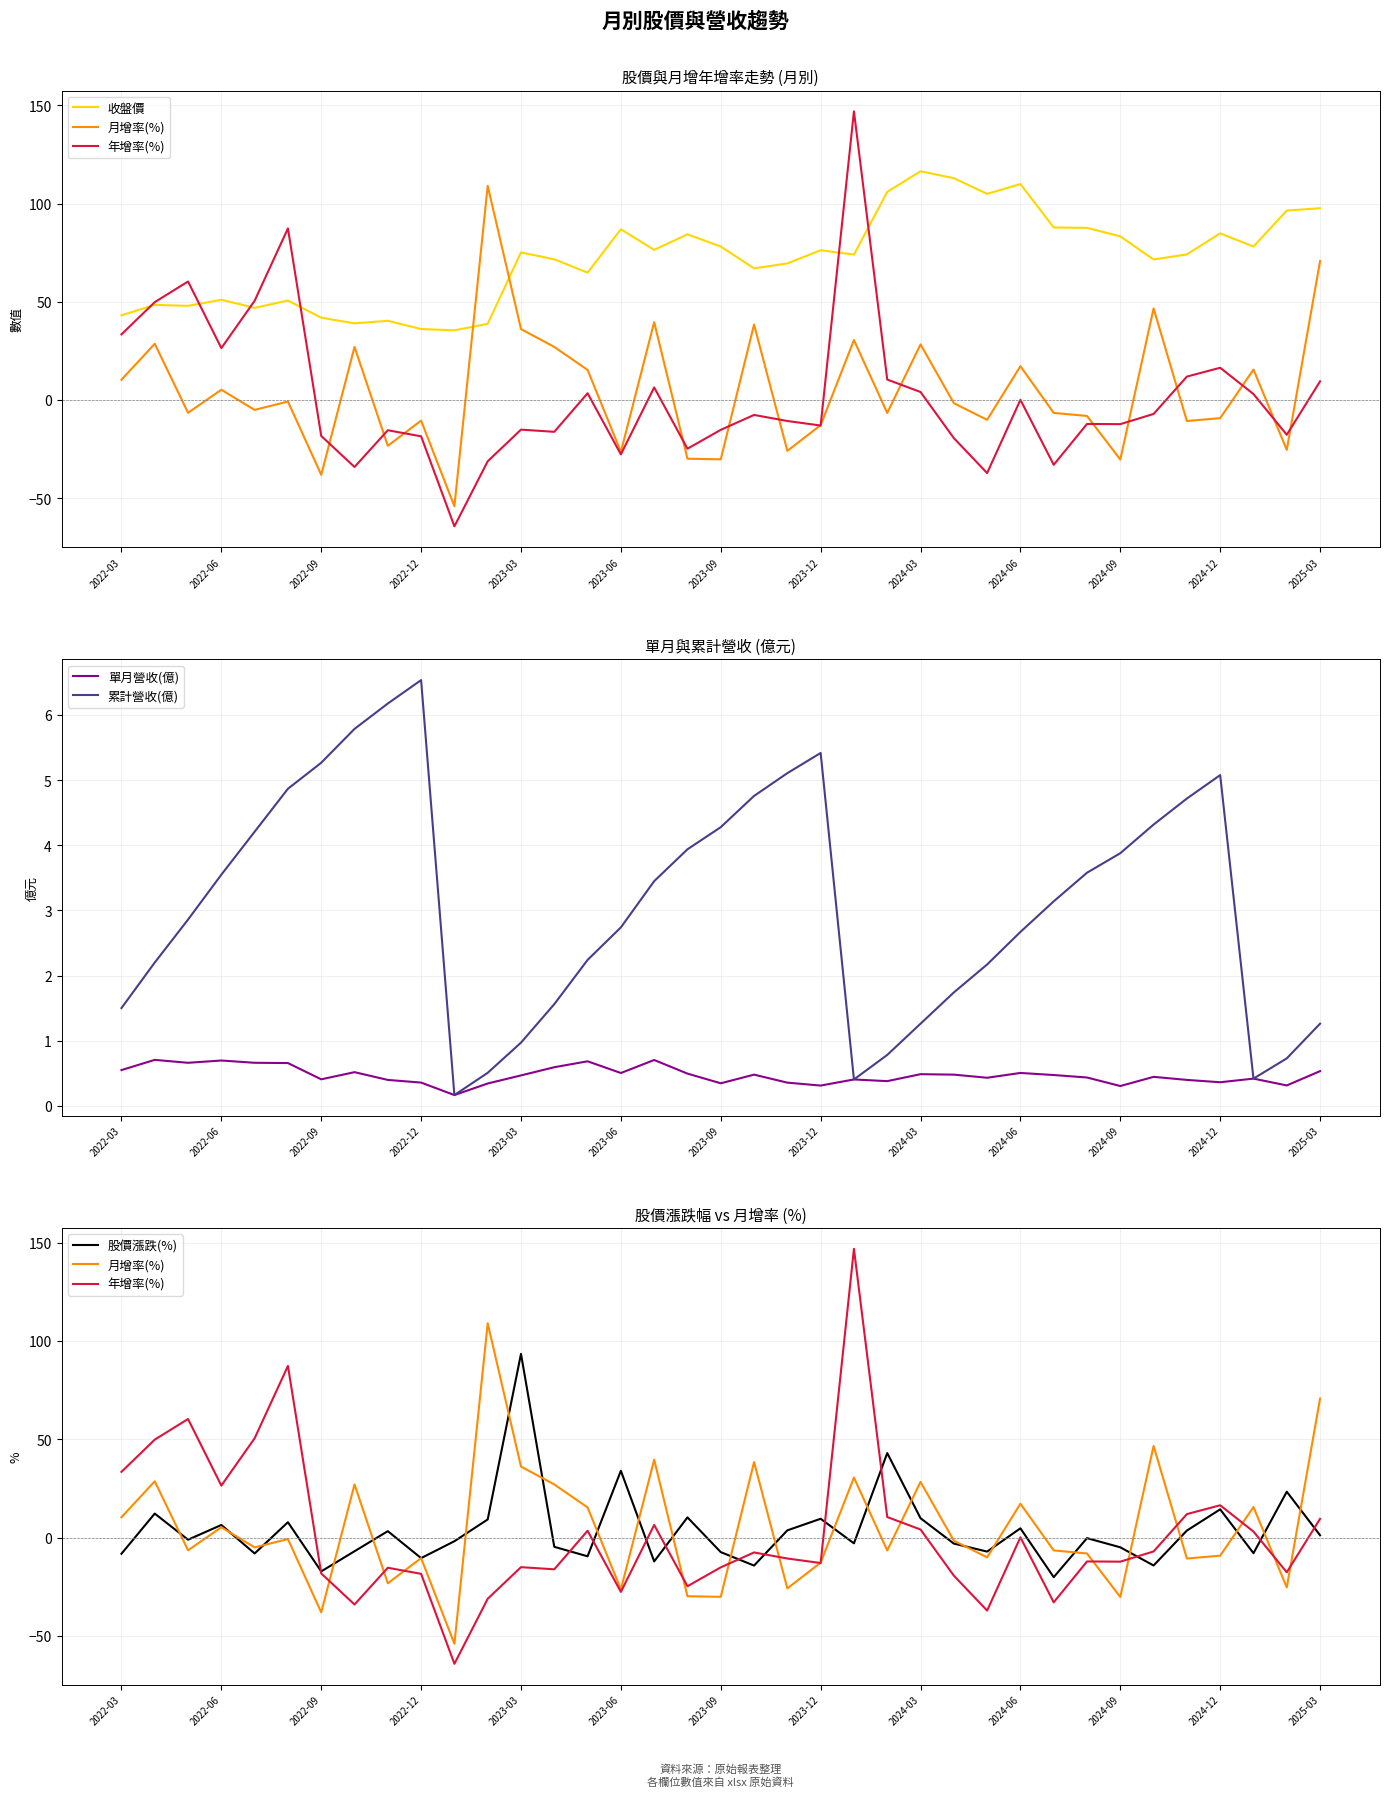

What value does the 累計營收(億) series have at 23?

0.8